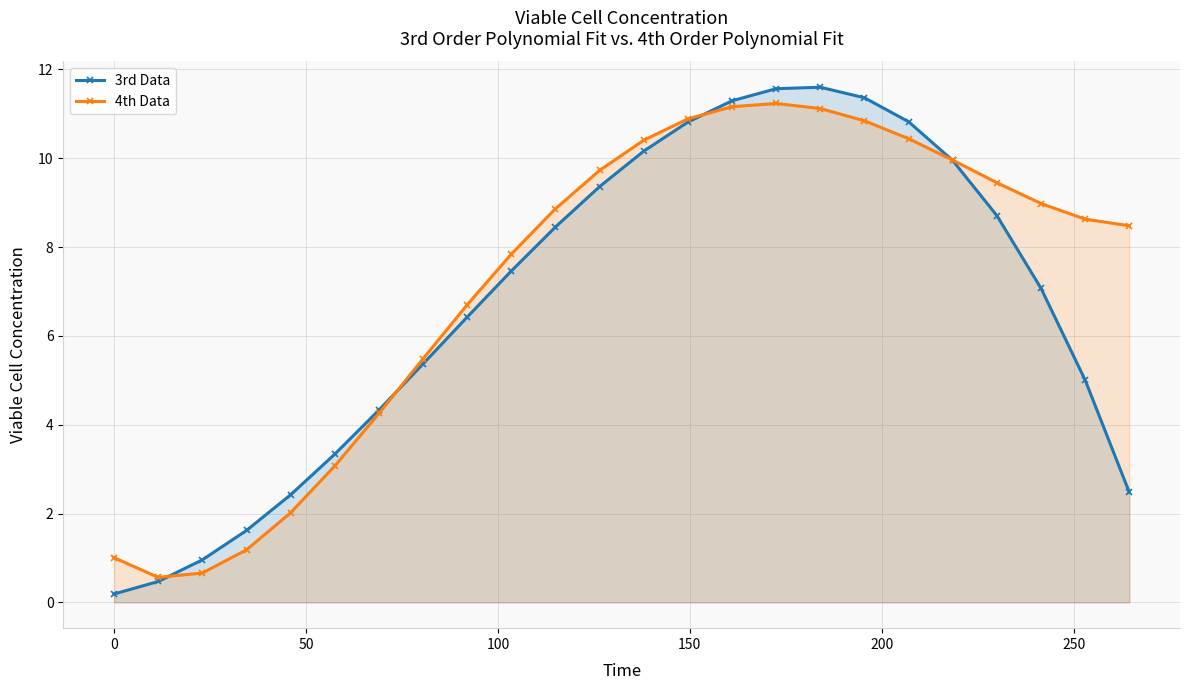

How many values in the 4th Data series exceed 8?

14